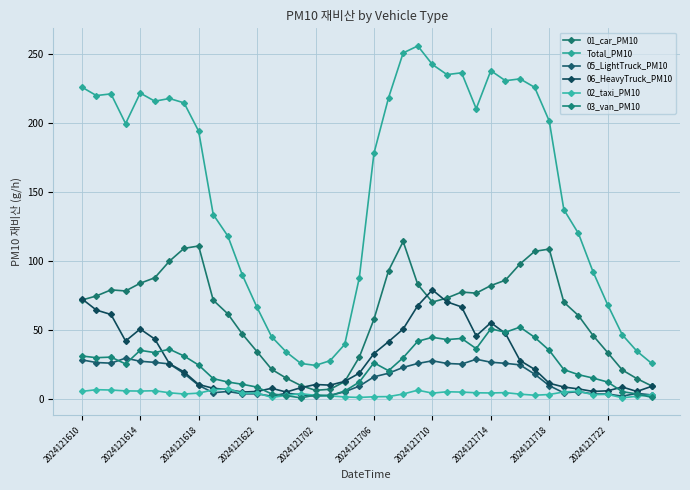

How many series are shown in this chart?

6